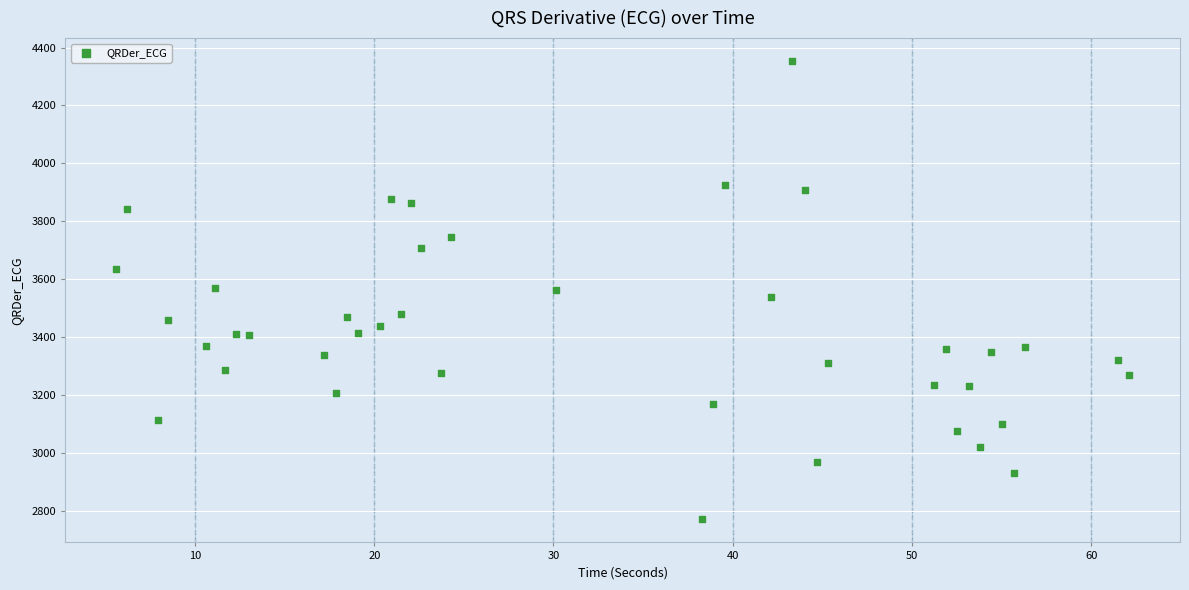

What is the range of X values (max minus min)?

56.6